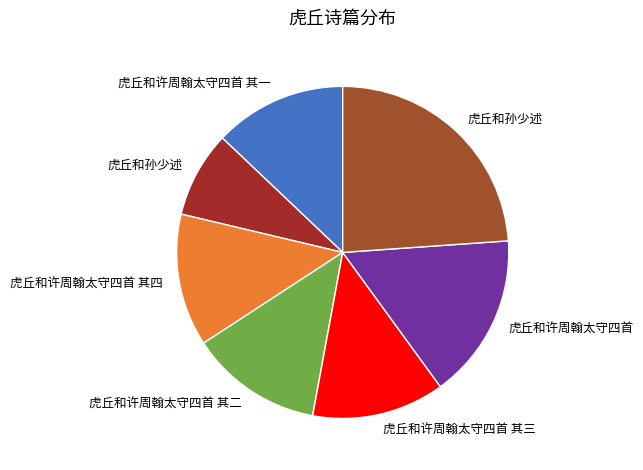

Is there any slice that represents more than half of the pie?

No